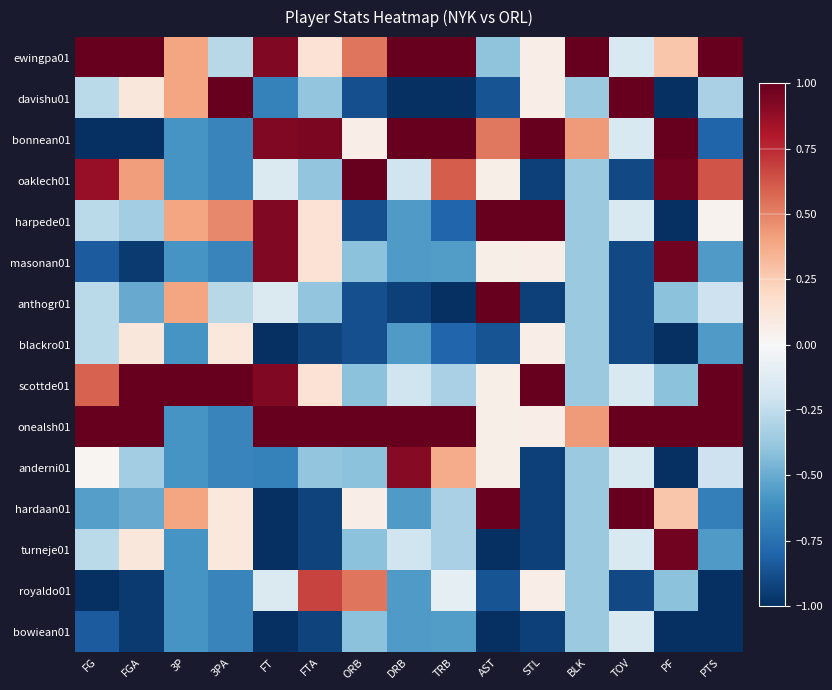

List the series in order of their peak value, highest first.

ewingpa01, scottde01, onealsh01, harpede01, hardaan01, bonnean01, oaklech01, anthogr01, davishu01, masonan01, turneje01, anderni01, royaldo01, blackro01, bowiean01